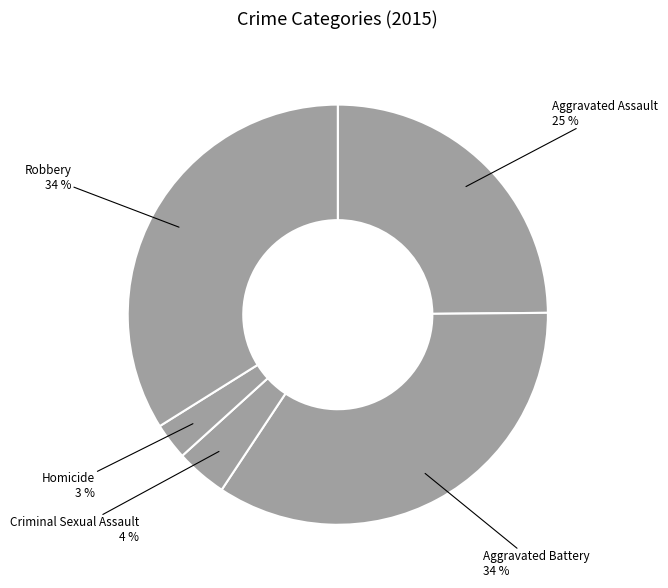

Which slice is the smallest?

Homicide